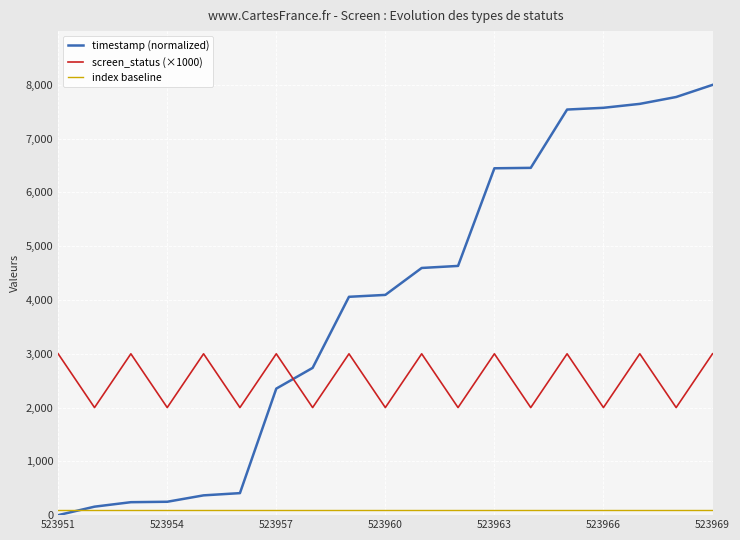

Which series has the largest total across all categories?

timestamp (normalized)